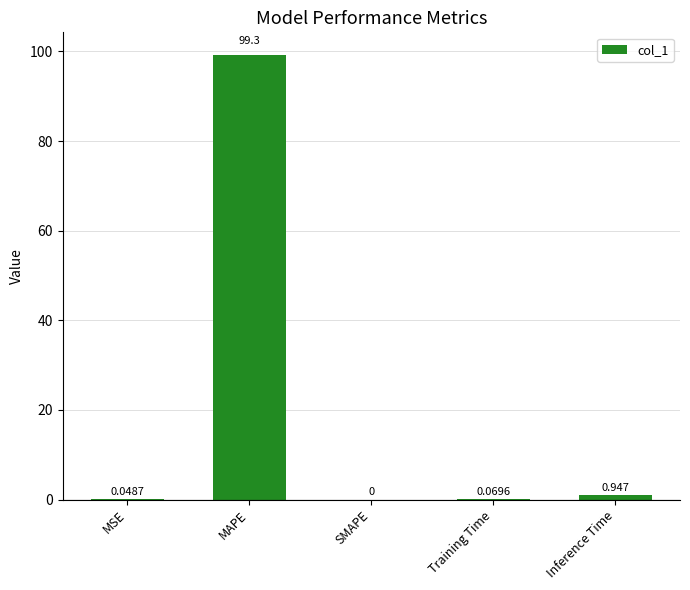

Which category has the highest value across all series?

MAPE